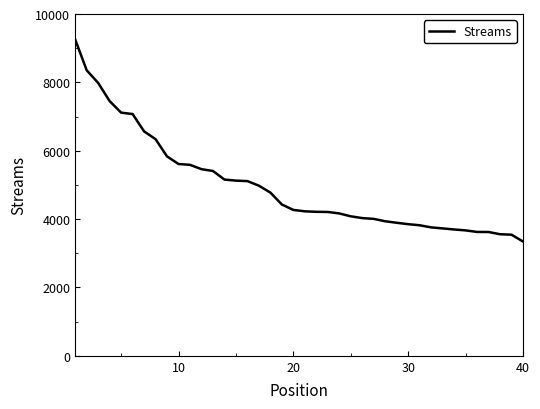

What is the difference between the maximum and minimum values?

5910